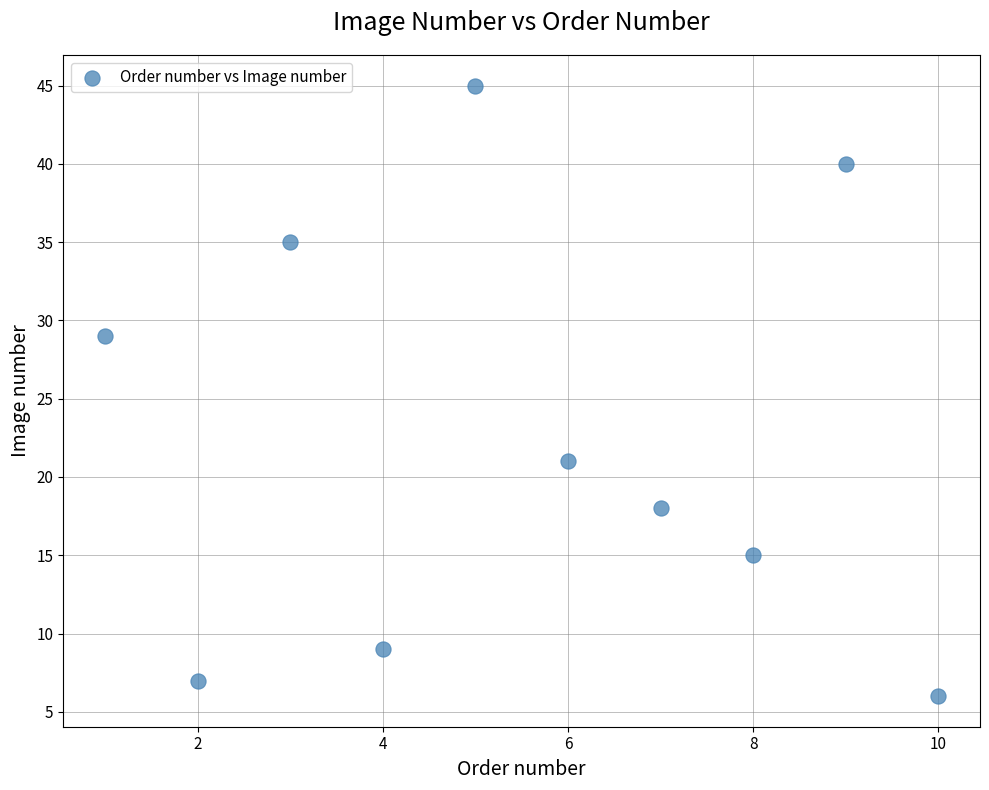

What is the range of X values (max minus min)?

9